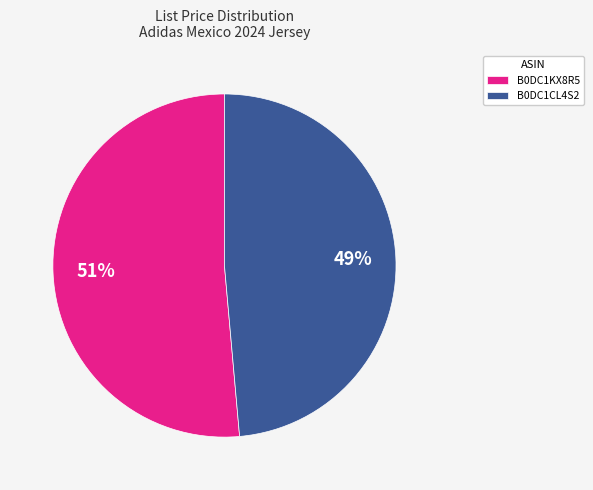

Do B0DC1KX8R5 and B0DC1CL4S2 together represent more than half of the pie?

Yes